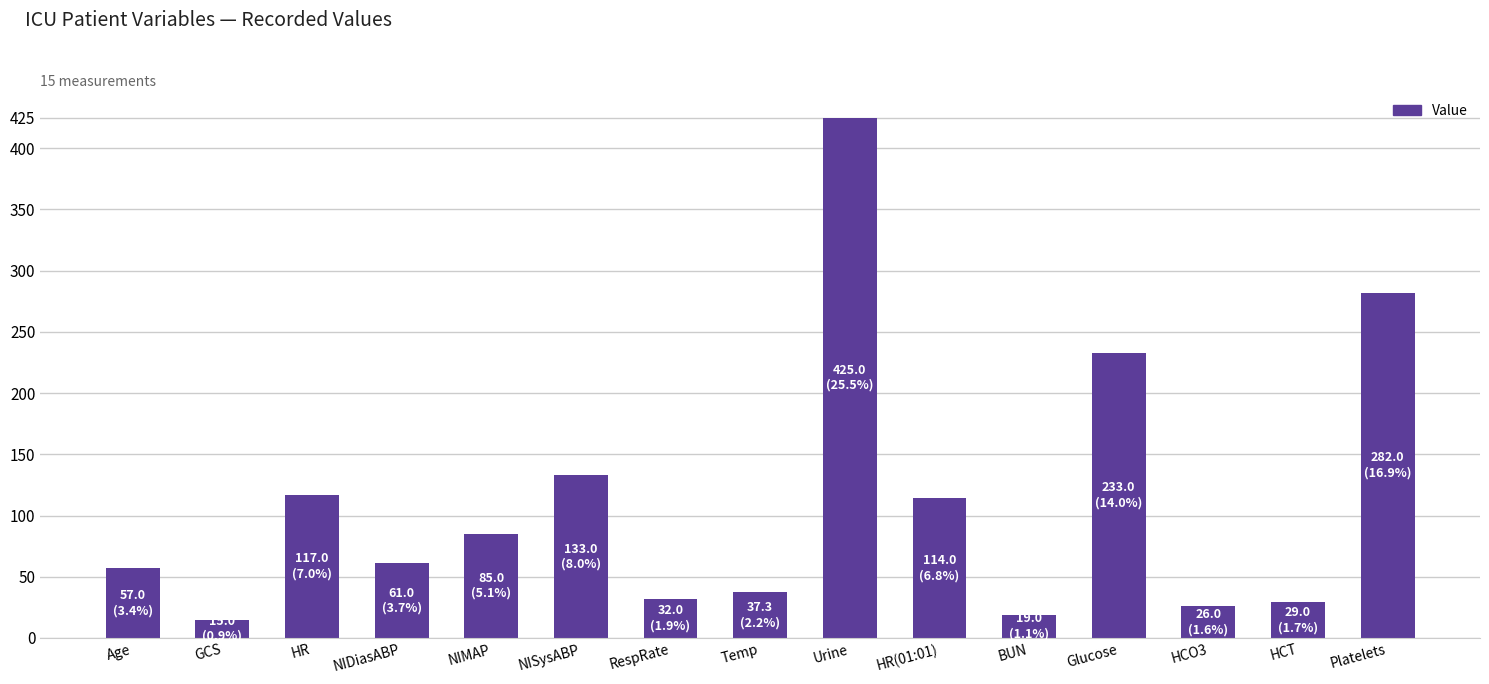

The value at NIDiasABP is 61.0. True or false?

True